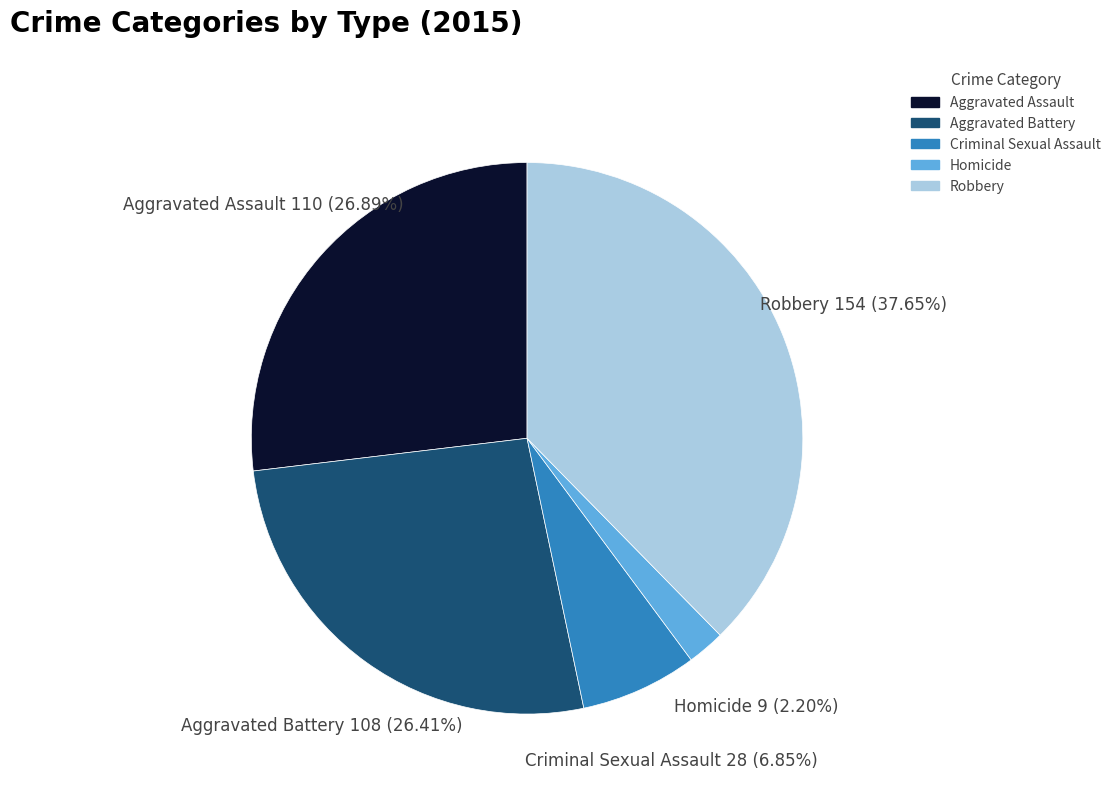

Do Homicide and Robbery together represent more than half of the pie?

No